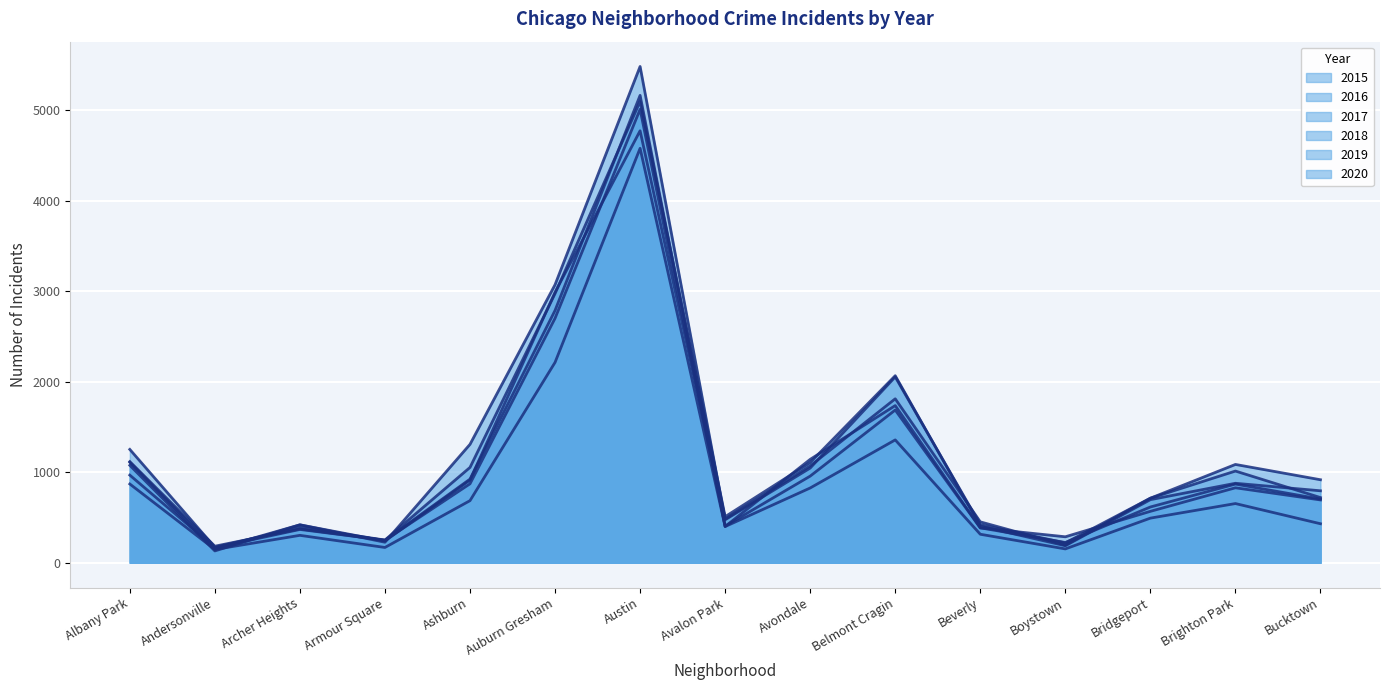

The 2019 trend series shows 828 at Brighton Park. True or false?

True